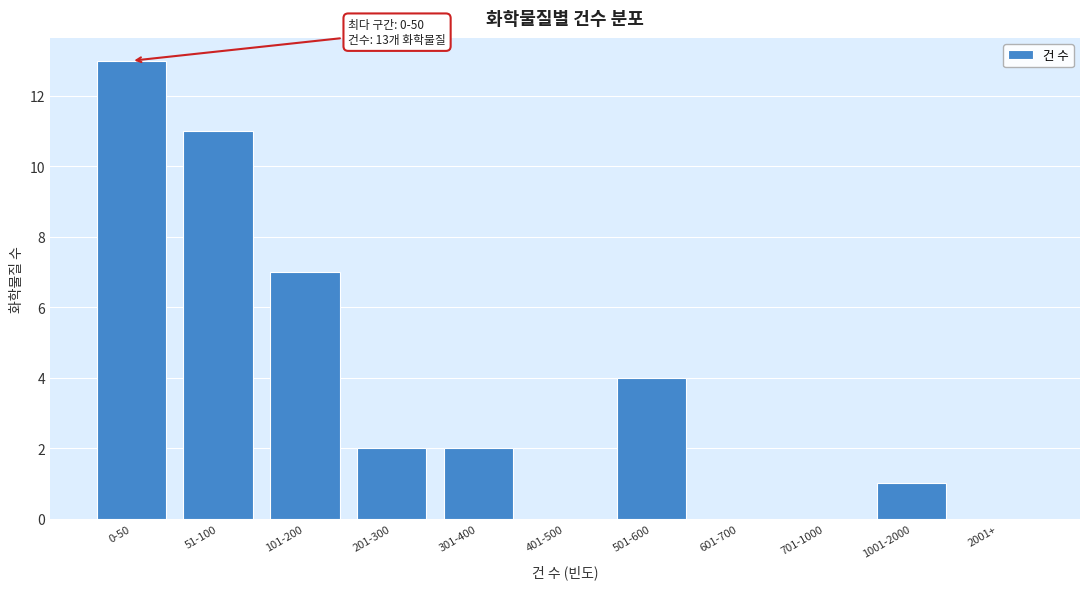

Reading left to right, what are all the values shown in this chart?

0-50=13	51-100=11	101-200=7	201-300=2	301-400=2	401-500=0	501-600=4	601-700=0	701-1000=0	1001-2000=1	2001+=0